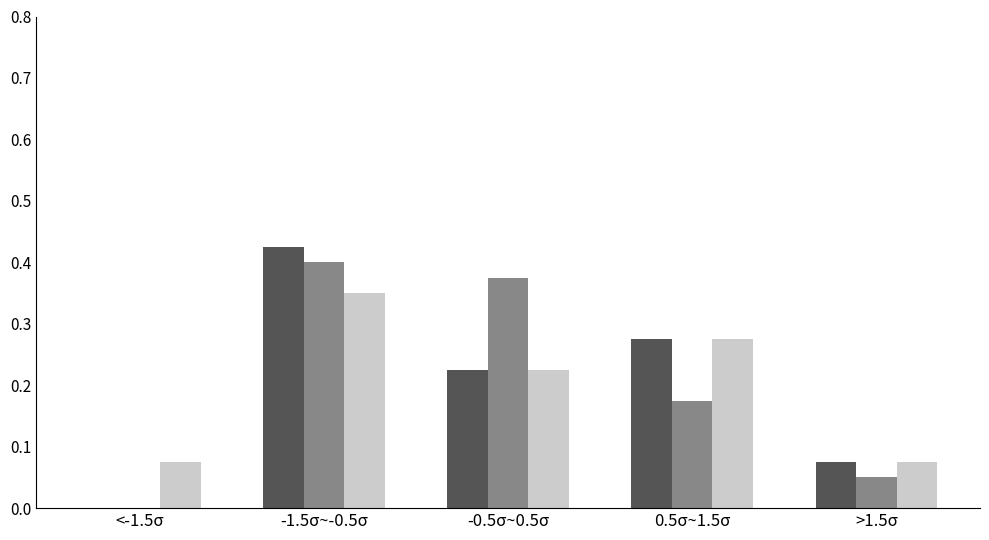

At which category is the sum across all series the highest?

-1.5σ~-0.5σ